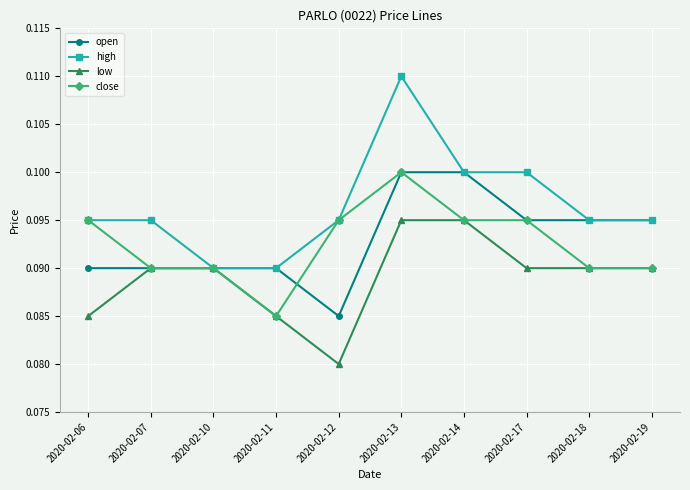

Which series has the largest range (max minus min)?

high